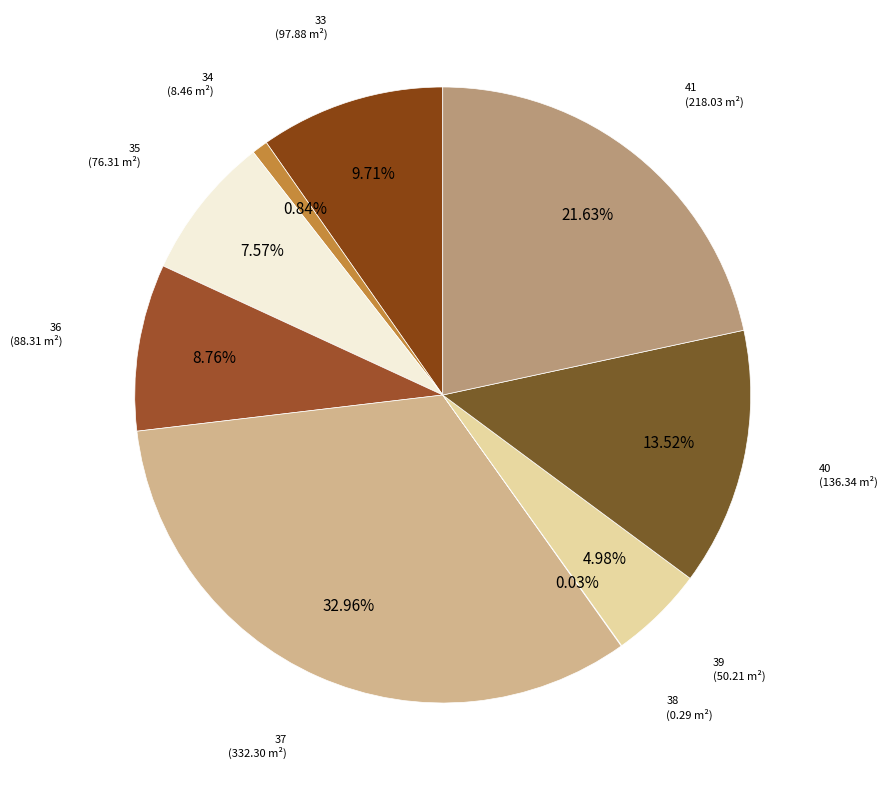

The 41 slice represents 31% of the pie. True or false?

False